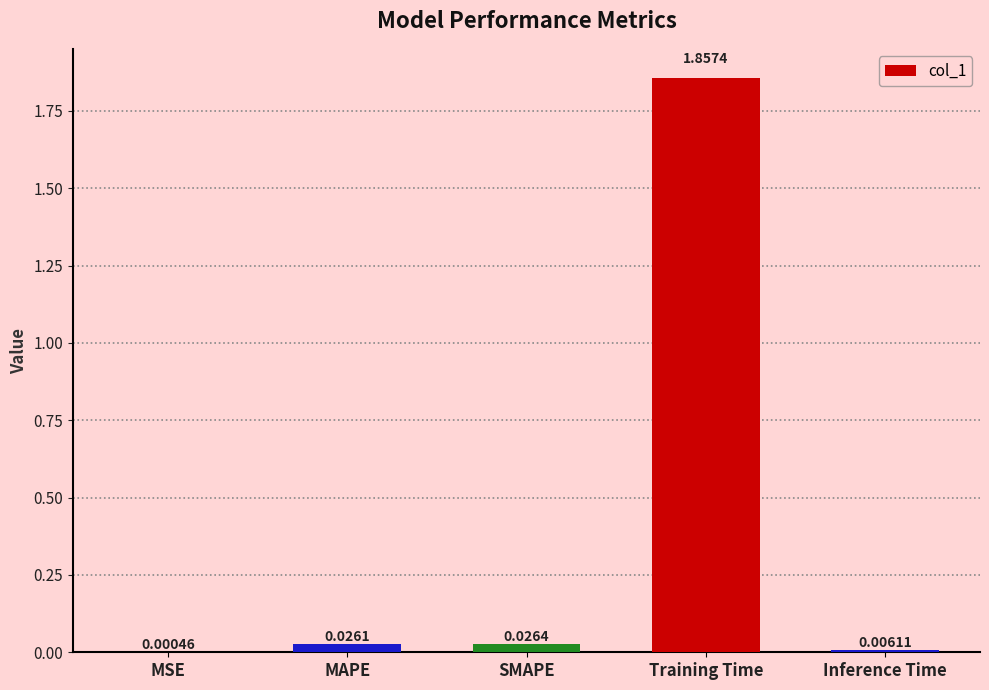

Which has a higher value, MSE or Inference Time?

Inference Time